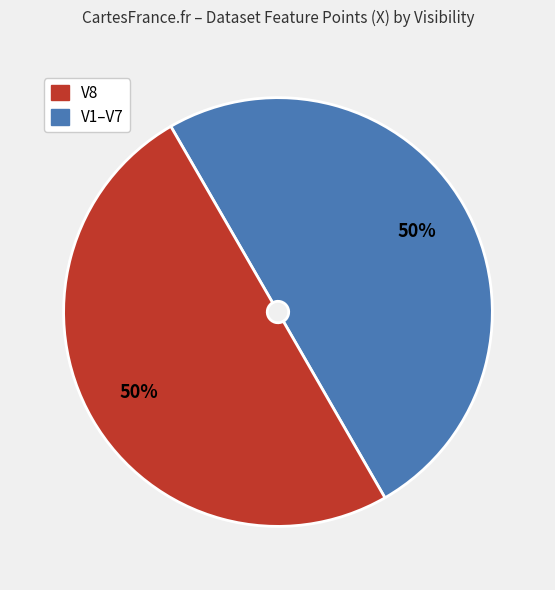

To the nearest percent, what is the average slice percentage?

50%